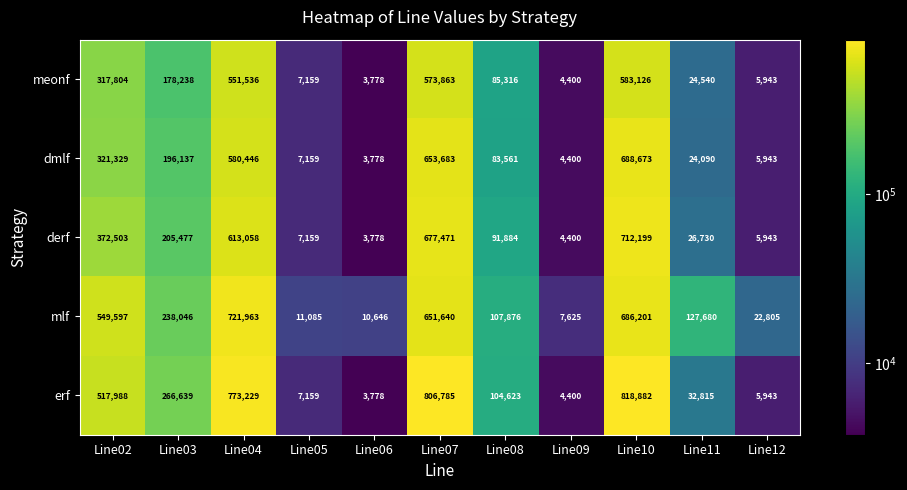

Which series has the widest spread of values?

erf